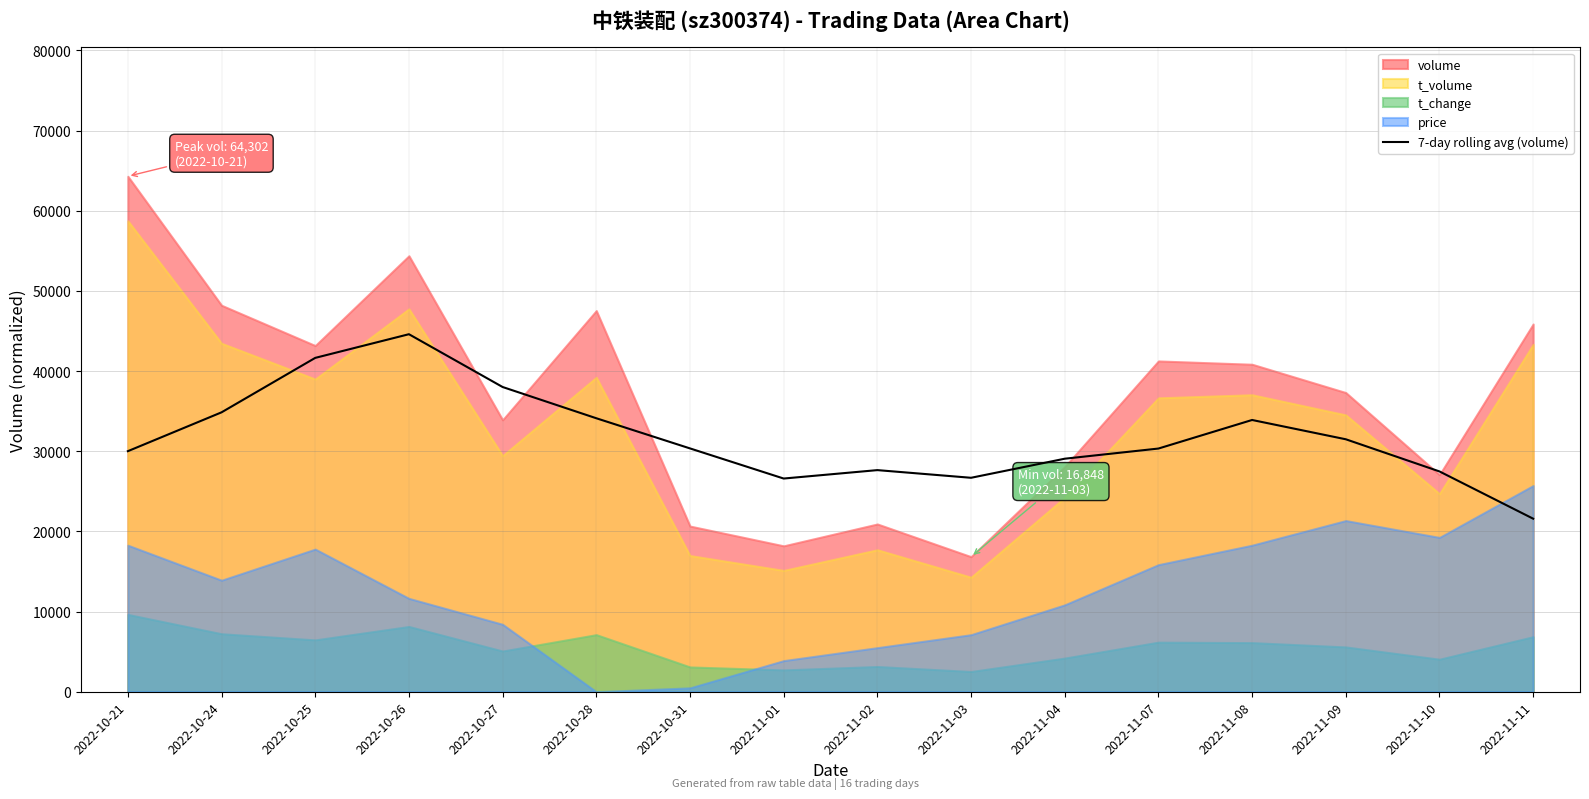

How many data points are less than 30355?

8